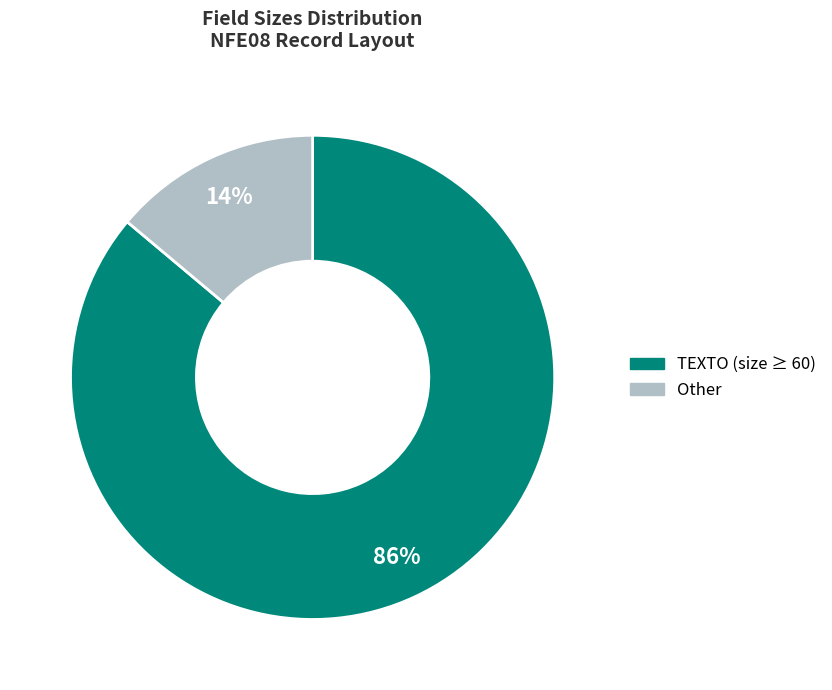

To the nearest percent, what percentage of the pie is TEXTO (size ≥ 60)?

86%